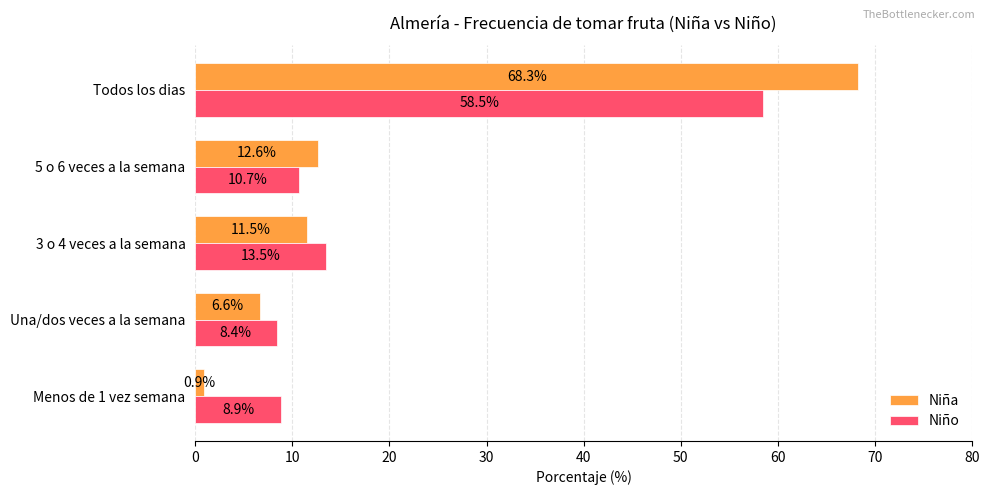

Where is Niña nearest to the value 34?

5 o 6 veces a la semana